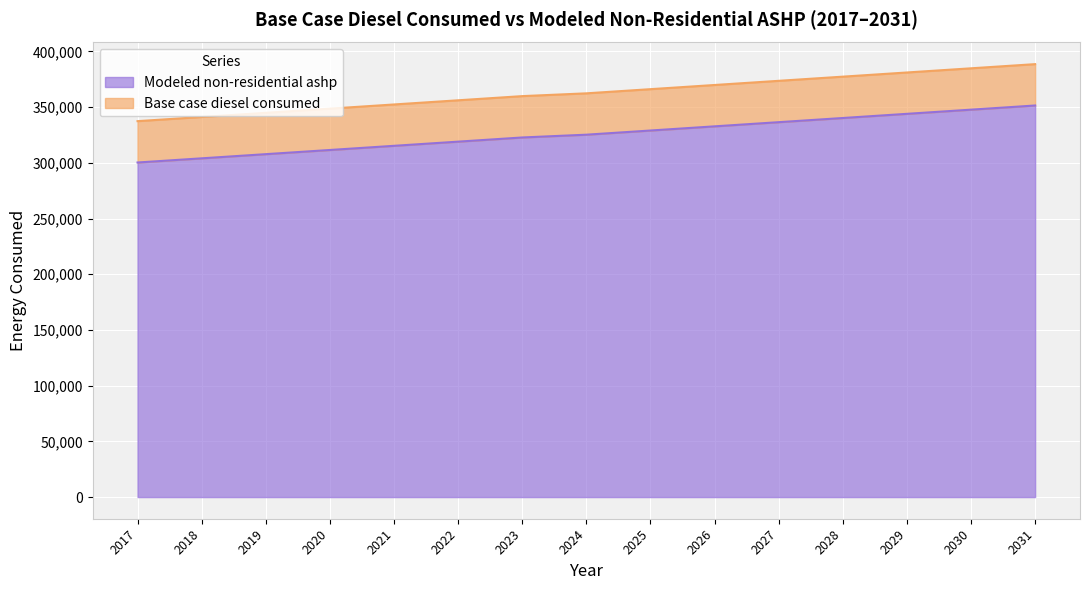

True or false: Base case diesel consumed has a value of 480054.5 at 2021.

False